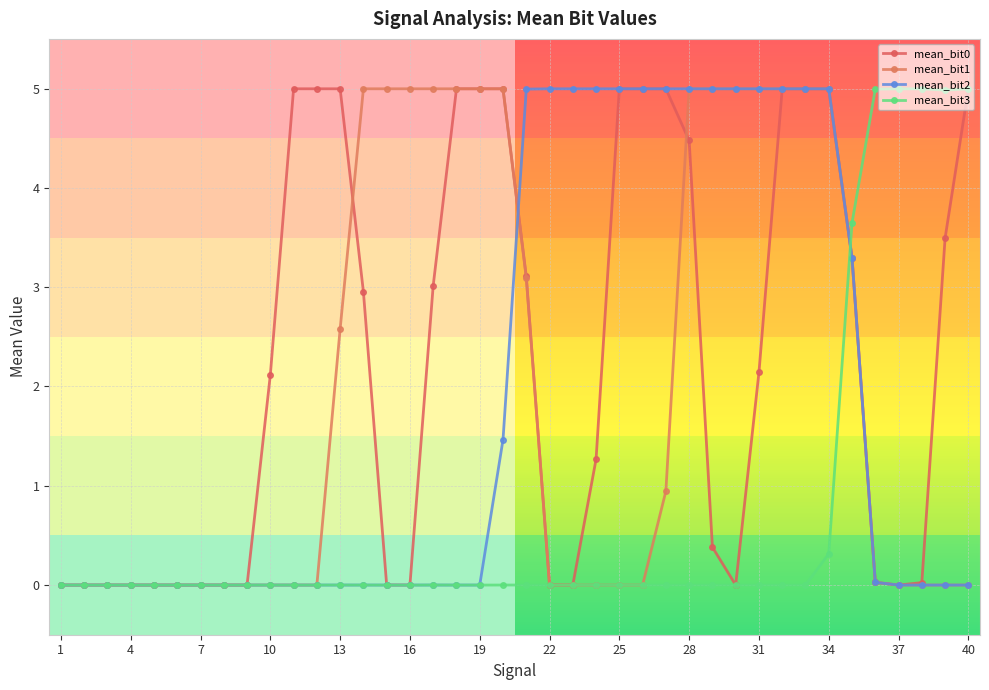

Does the chart display data point markers on the line(s)?

Yes